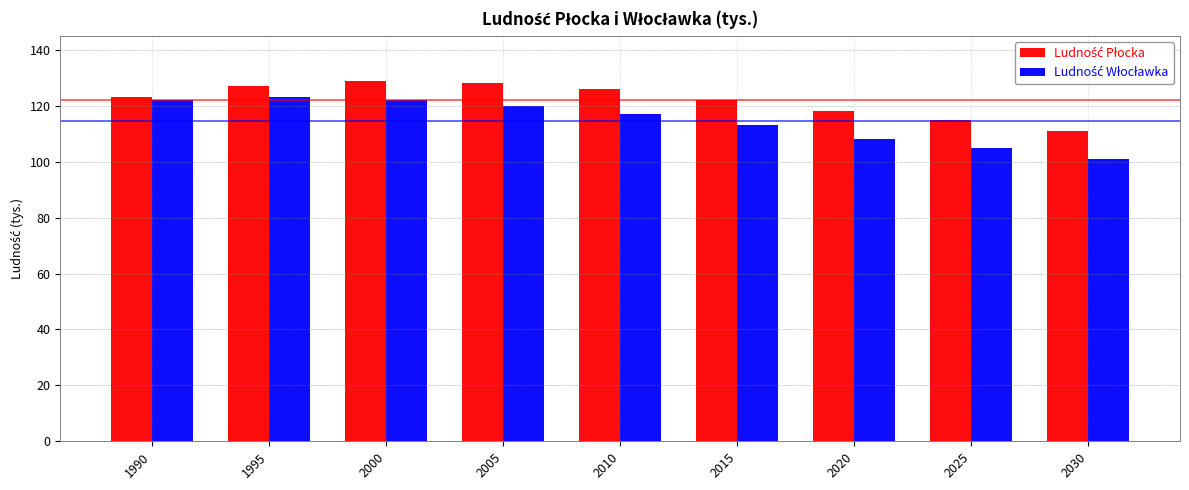

What is the greatest value displayed?

129